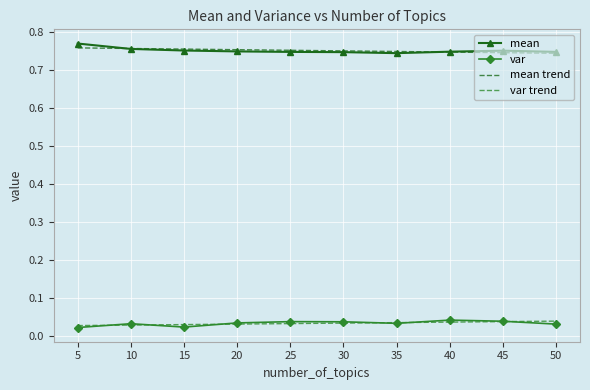

Is the value of mean at 30 greater than the value of var at 5?

Yes